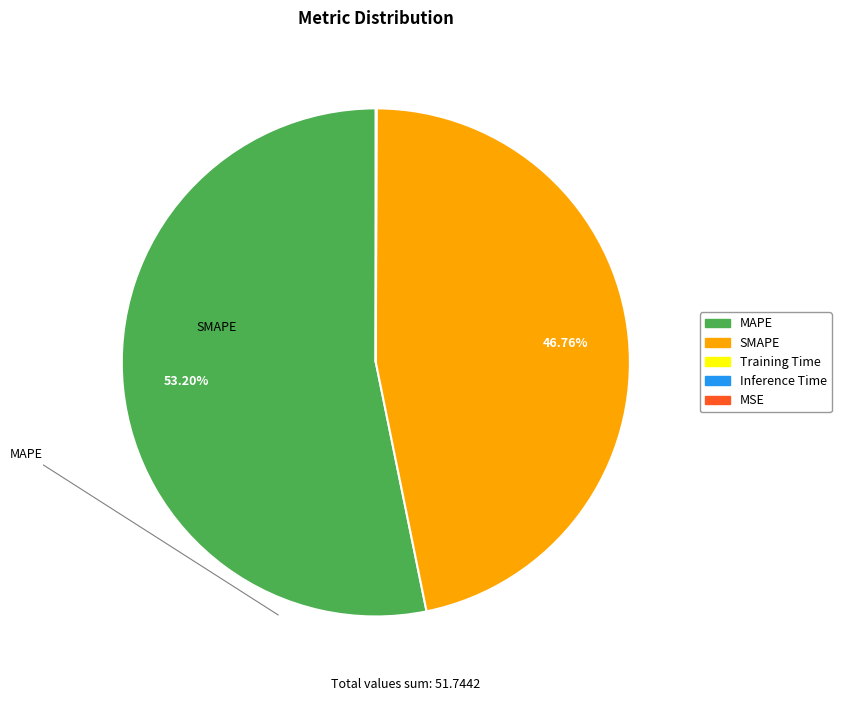

Which category accounts for the majority?

MAPE